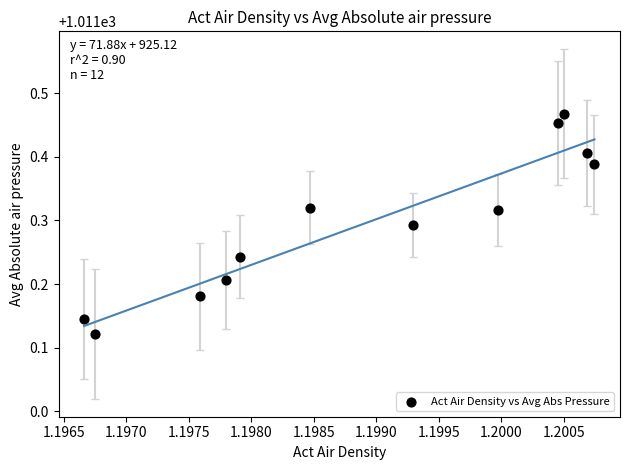

What is the average X value?

1.2